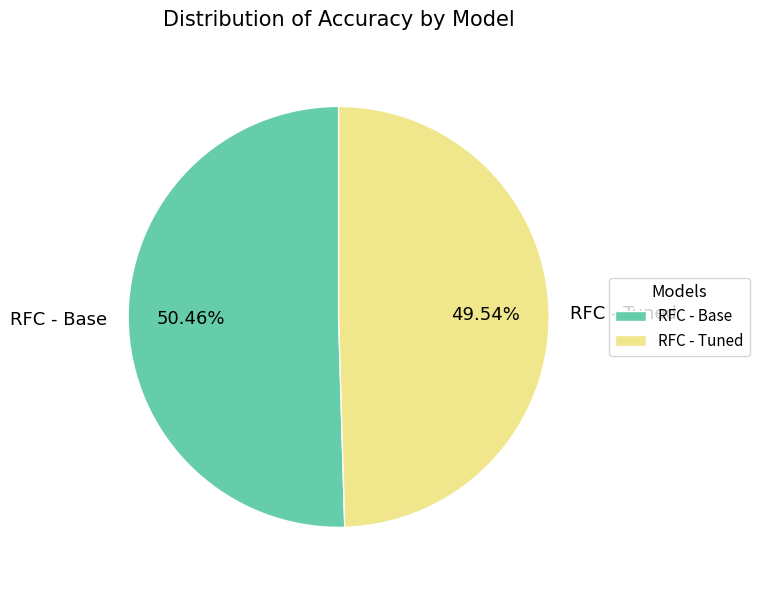

Rank the categories by value from highest to lowest.

RFC - Base, RFC - Tuned